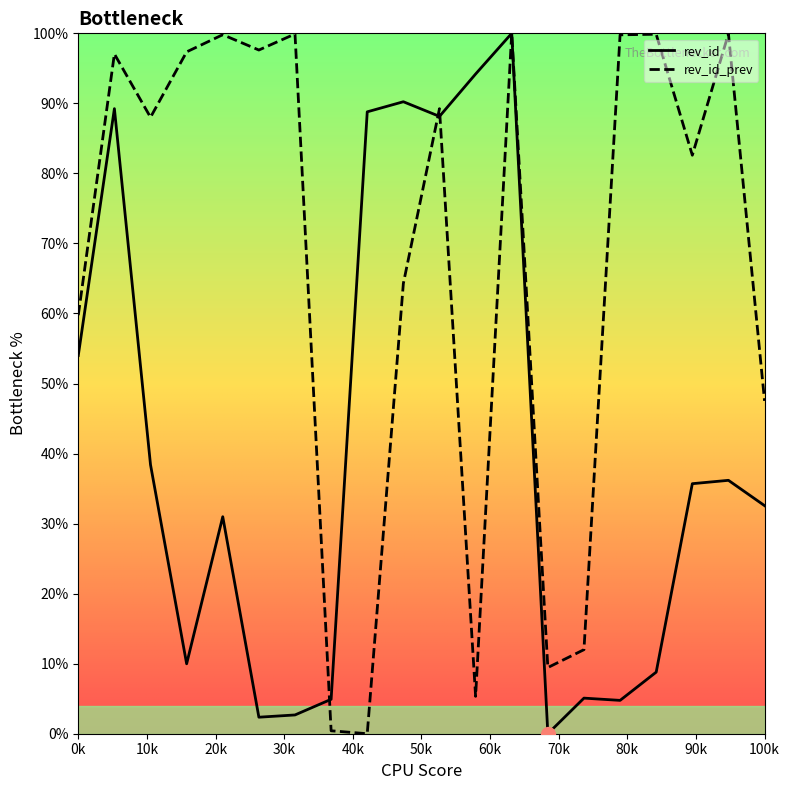

Reading left to right, extract all data points from this chart.

rev_id: 54.0	89.2	38.4	10.0	31.0	2.4	2.7	4.9	88.8	90.2	88.1	94.2	100.0	0.0	5.1	4.8	8.8	35.7	36.2	32.6
rev_id_prev: 59.8	97.1	88.0	97.4	99.8	97.6	99.9	0.4	0.0	64.3	89.2	5.3	100.0	9.4	12.0	99.8	99.9	82.6	99.9	47.5